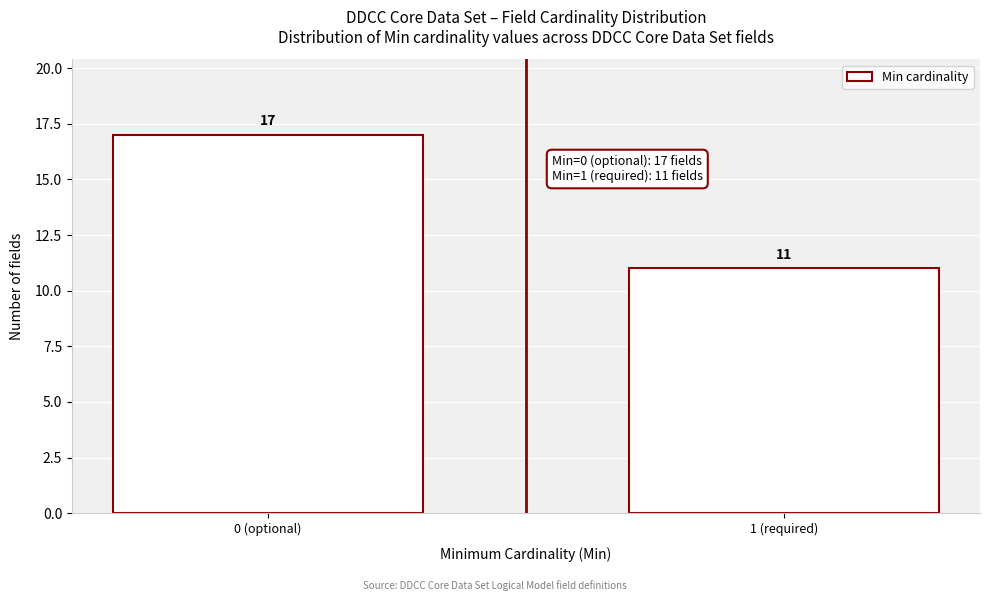

Reading left to right, what are all the values shown in this chart?

0 (optional)=17	1 (required)=11